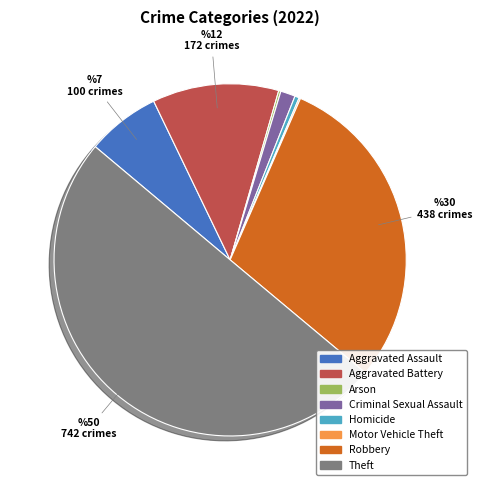

Which has a higher value, Aggravated Battery or Robbery?

Robbery